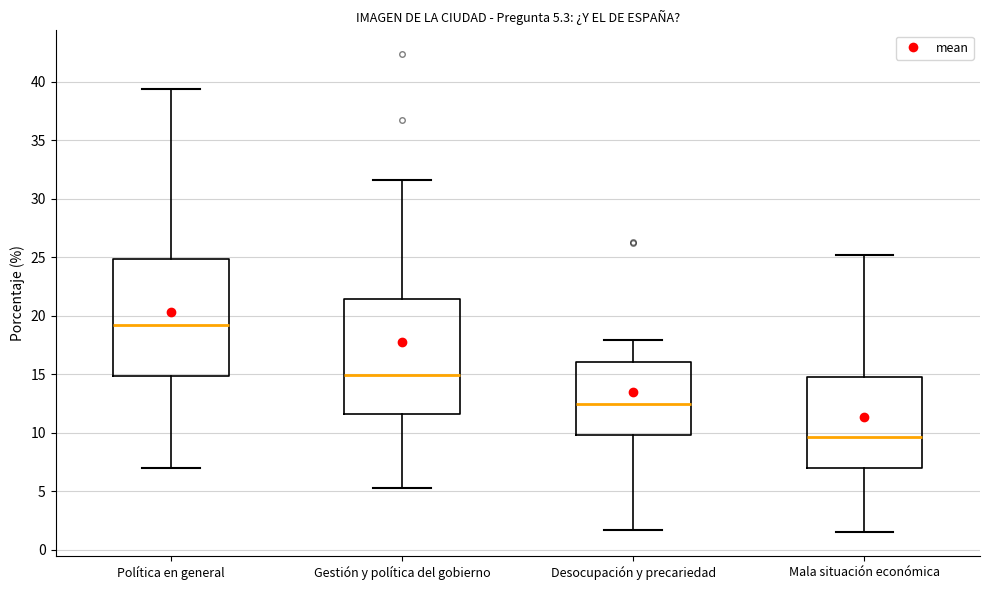

Which box's median line is the highest?

Política en general